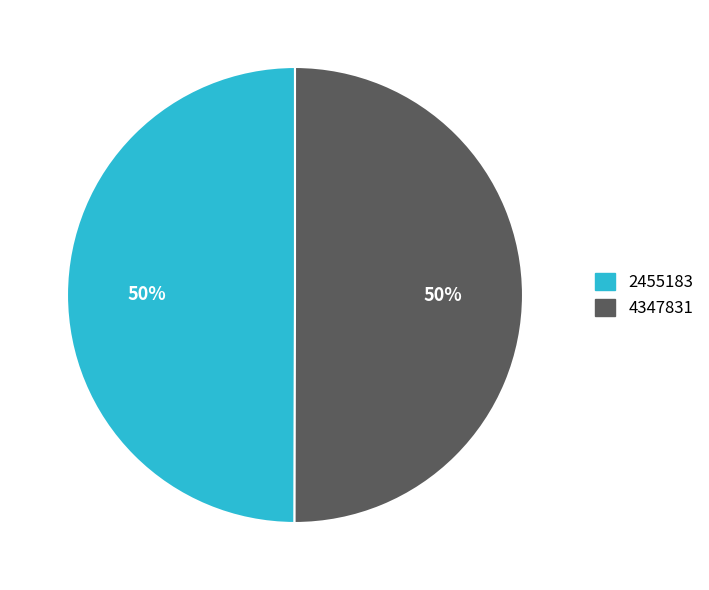

To the nearest percent, what is the average slice percentage?

50%